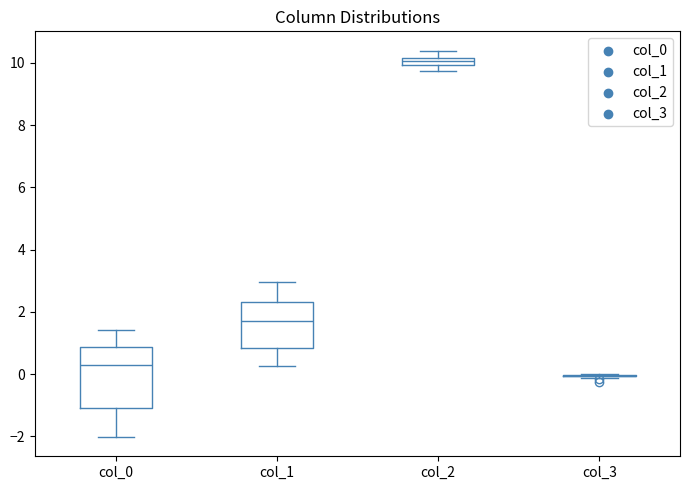

Where is the upper edge of the box for col_2 on the y-axis? The values are not printed on the chart, so give them approximately, as read against the axis.

10.2